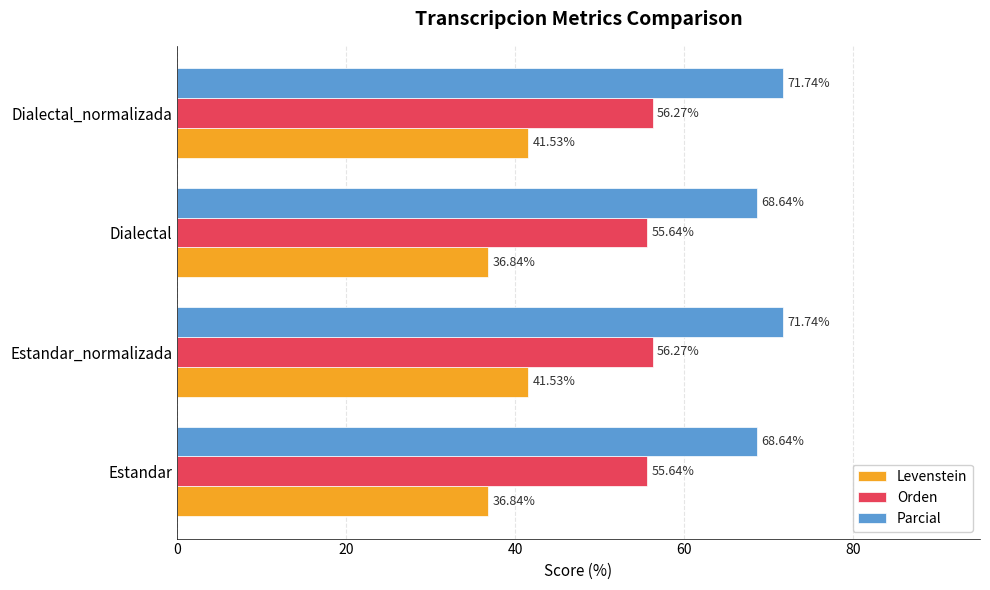

At how many categories does at least one series exceed 42?

4